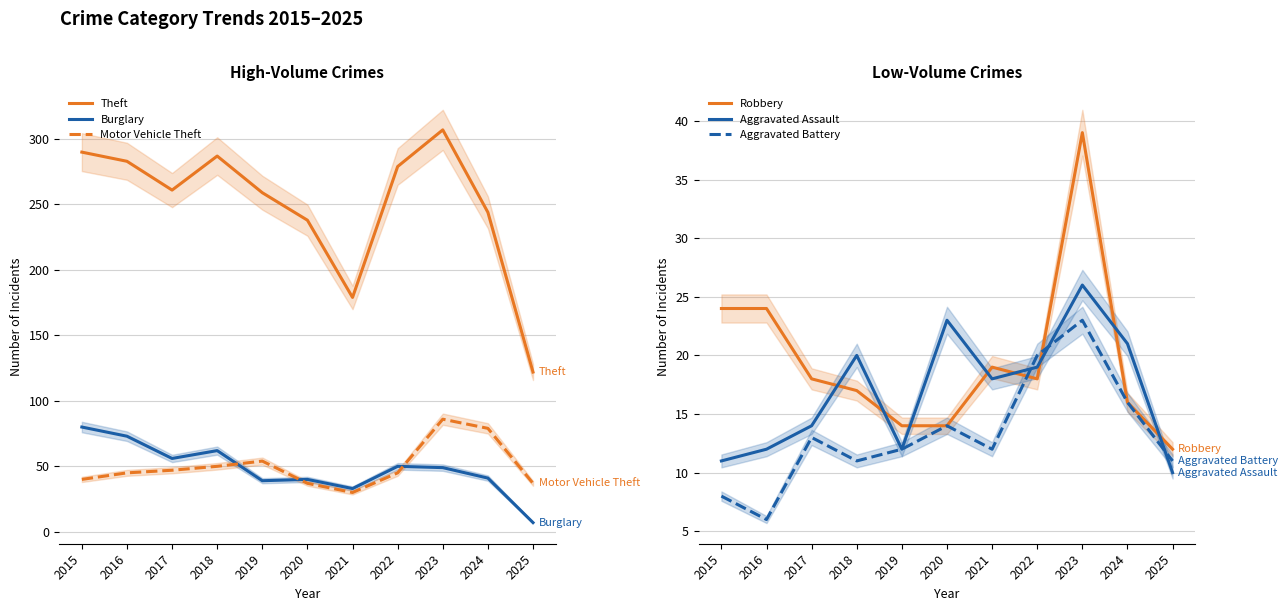

Does the chart display data point markers on the line(s)?

No